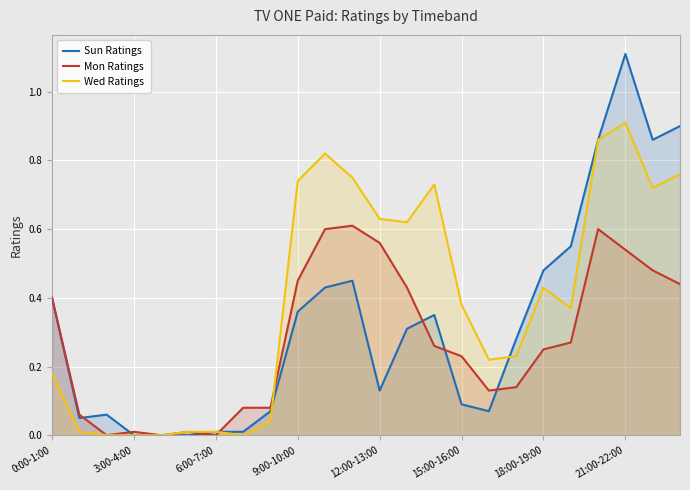

List the series in order of their overall mean, highest first.

Wed Ratings, Sun Ratings, Mon Ratings